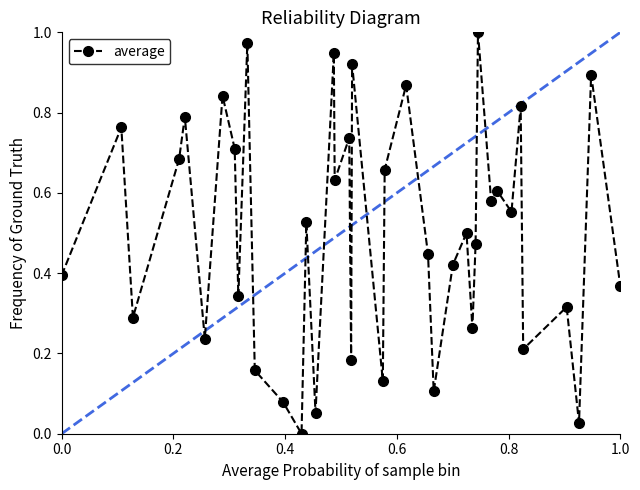

What is the sum of all values?

19.5